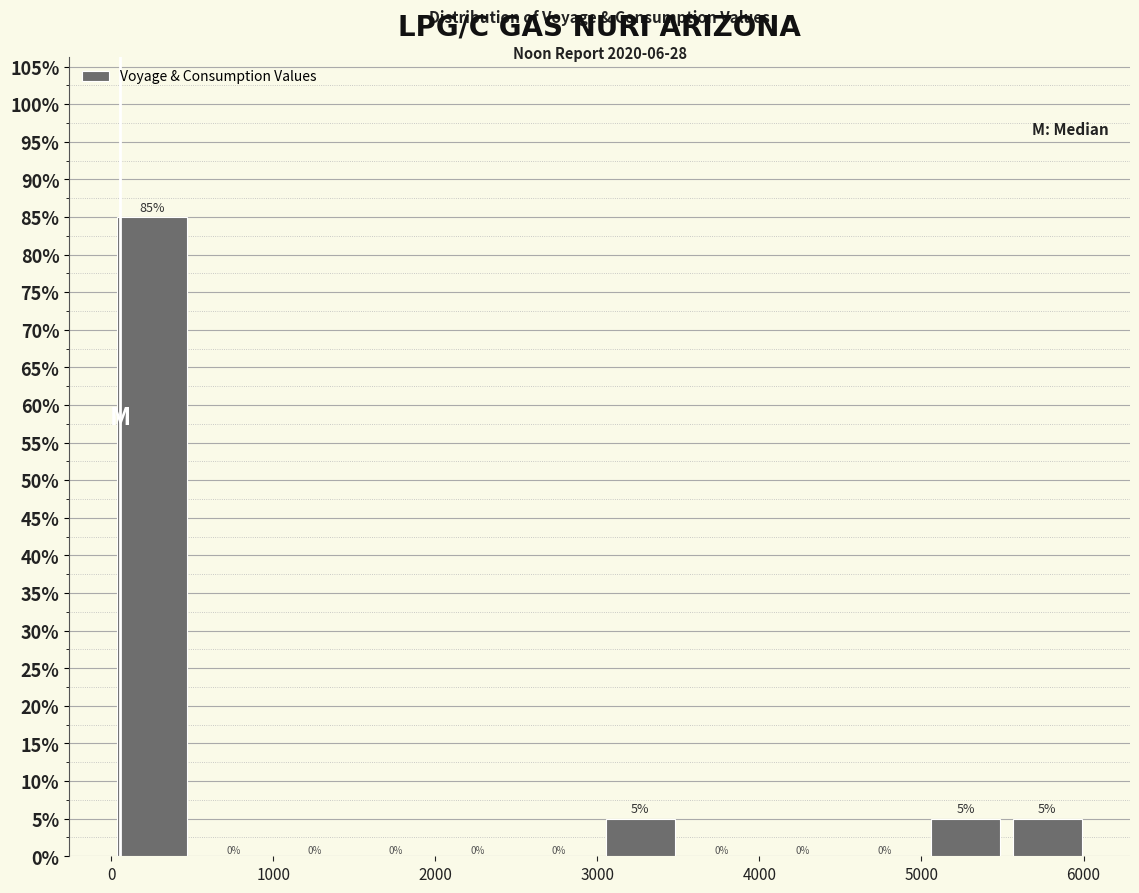

Which range on the x-axis has the tallest bar?

0 to 500